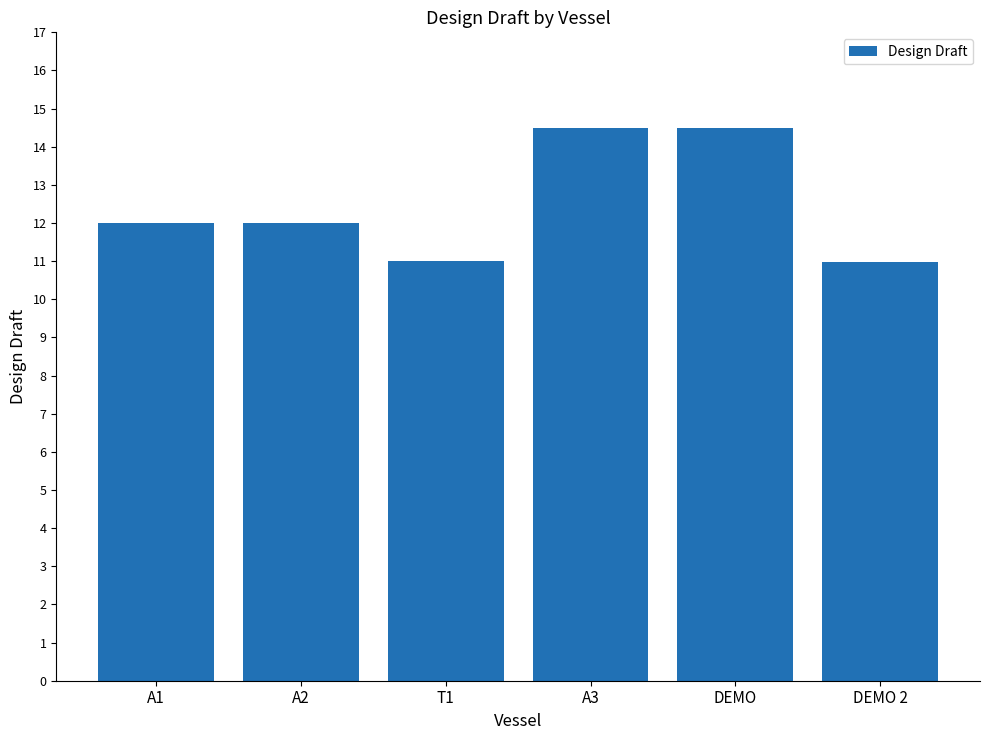

The value at T1 is 11.0. True or false?

True